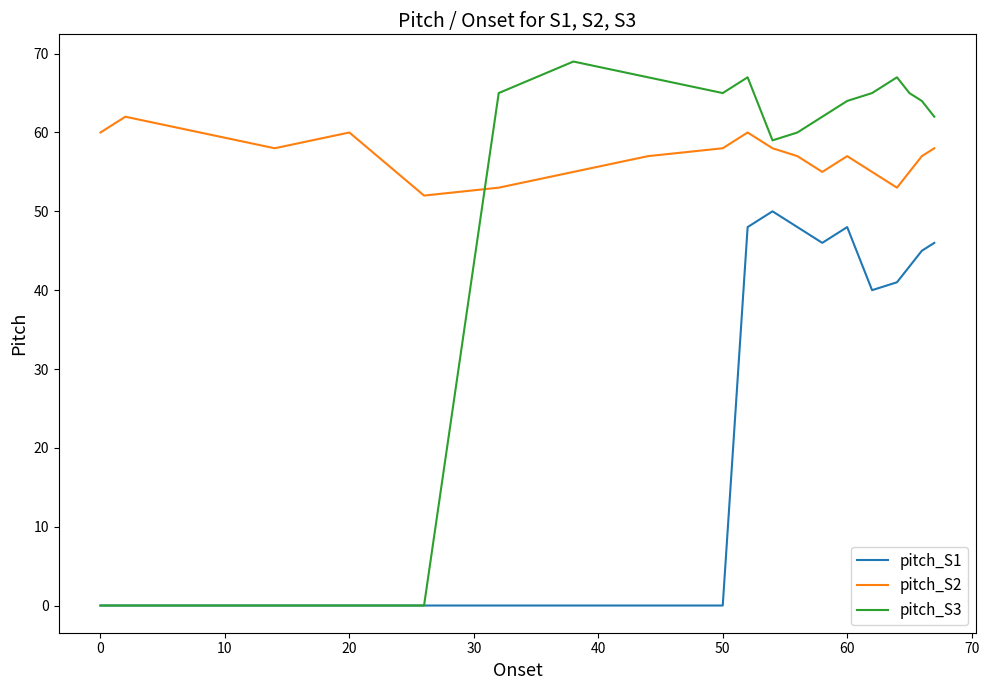

Which series has the largest total across all categories?

pitch_S2